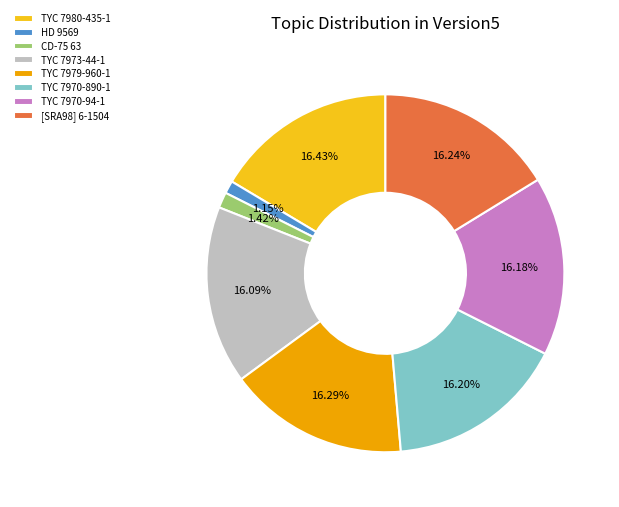

Combined, what portion of the pie is CD-75 63 and TYC 7973-44-1?

17.5%